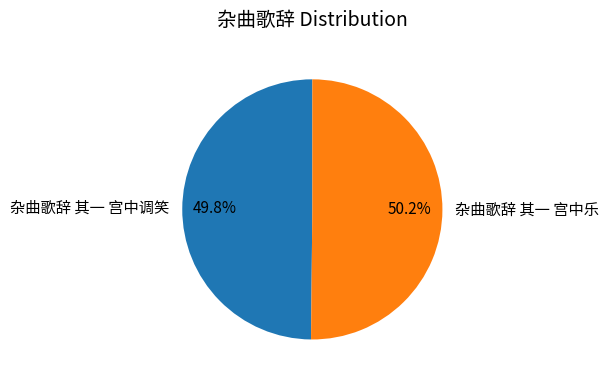

What is the ratio of the value at 杂曲歌辞 其一 宫中乐 to the value at 杂曲歌辞 其一 宫中调笑?

1.0